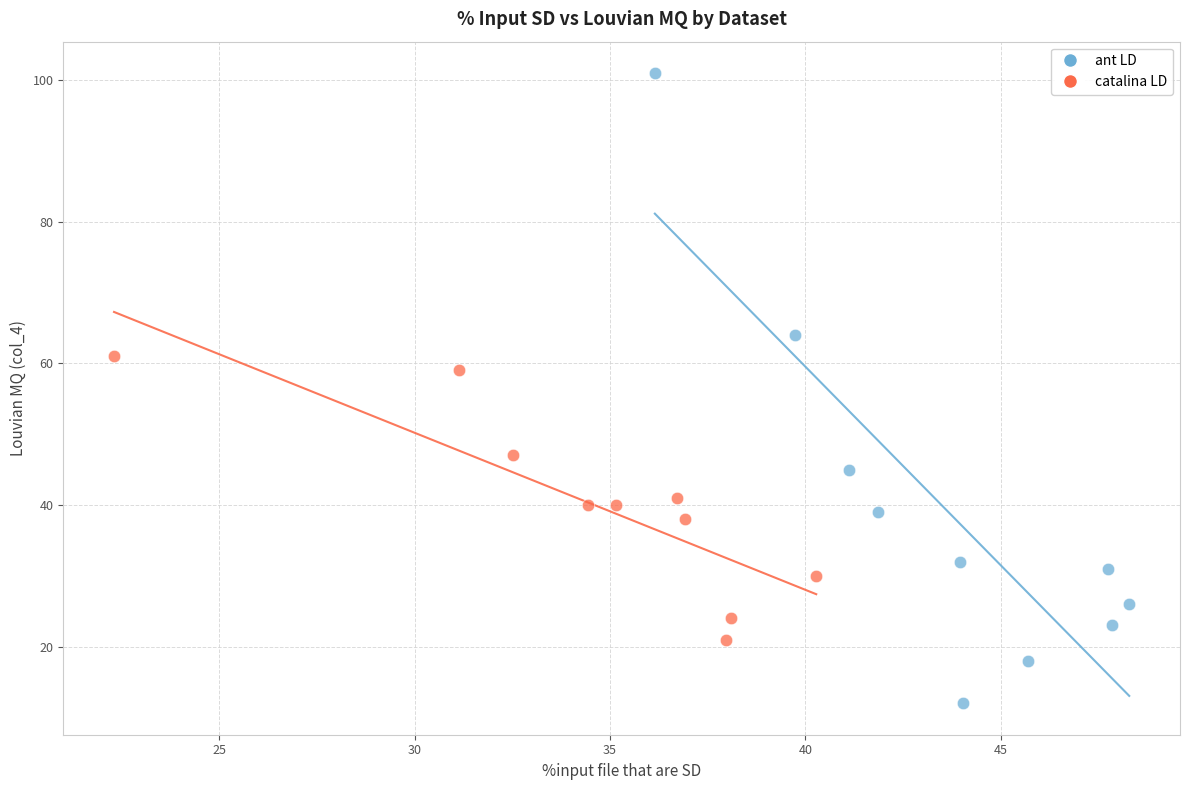

Which series has the widest spread of Y values?

ant LD